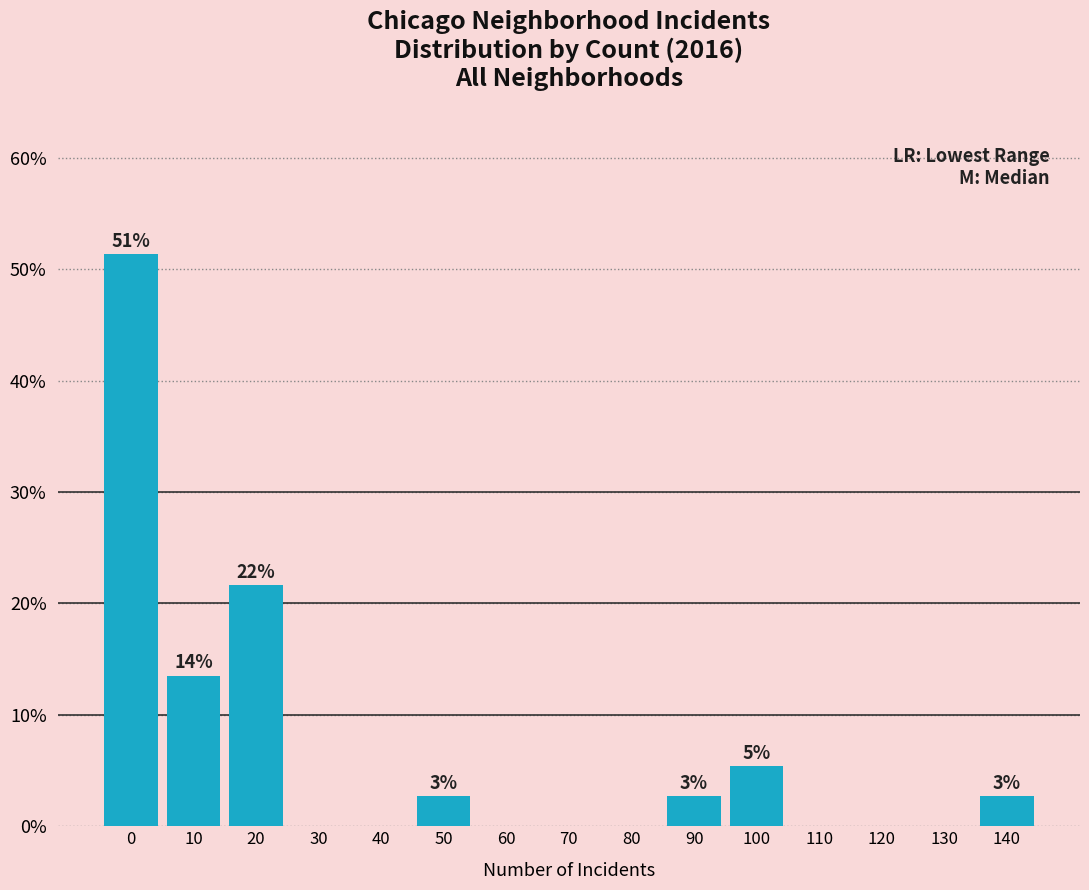

Reading left to right, extract all data points from this chart.

0=51.4	10=13.5	20=21.6	30=0.0	40=0.0	50=2.7	60=0.0	70=0.0	80=0.0	90=2.7	100=5.4	110=0.0	120=0.0	130=0.0	140=2.7